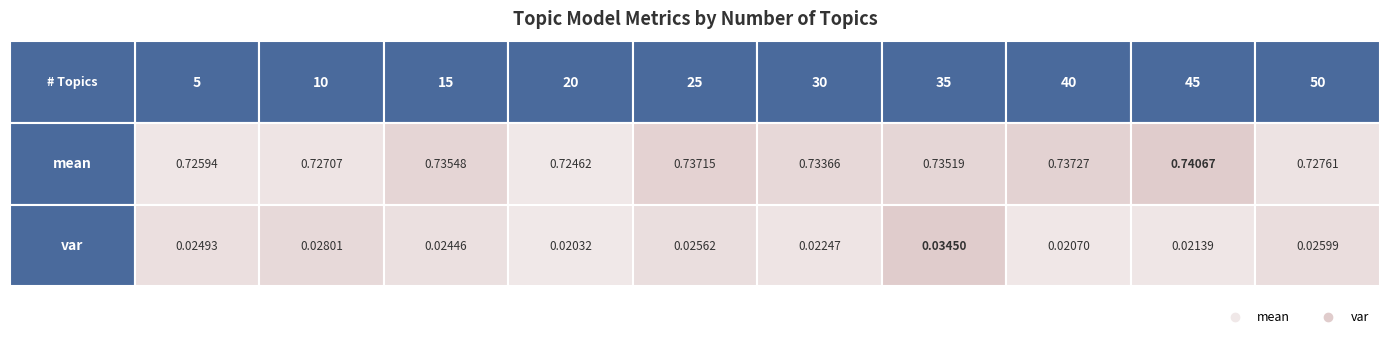

Is it true that mean equals 0.5 at 3?

False